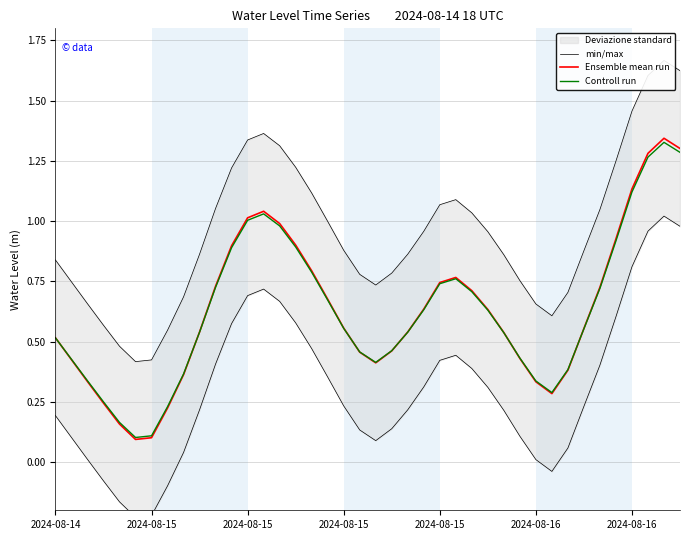

What is the spread (max minus min) of values at 34?

0.3